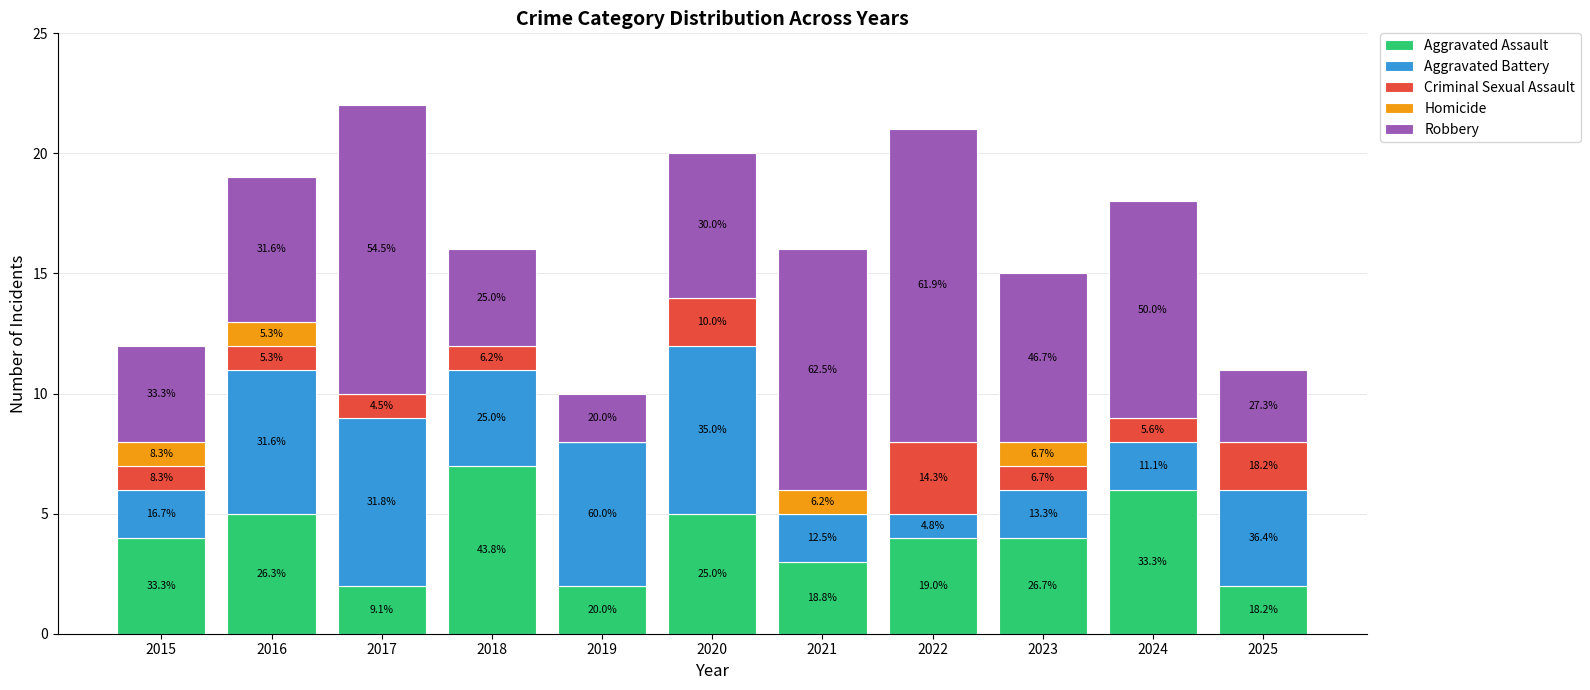

Are the bars grouped side by side (vs. stacked)?

No